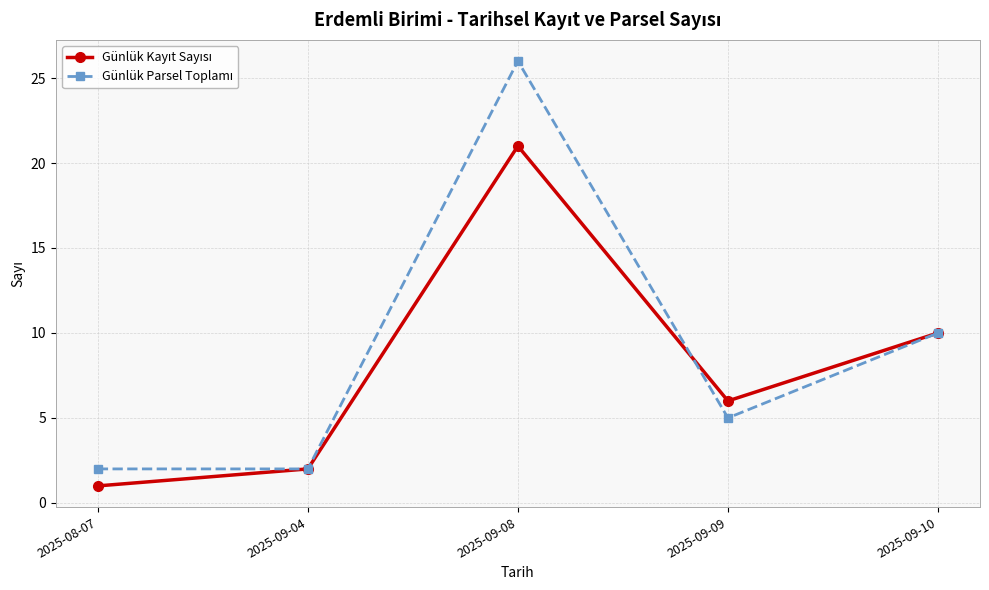

What is the label of the 4th point from the right?

2025-09-04